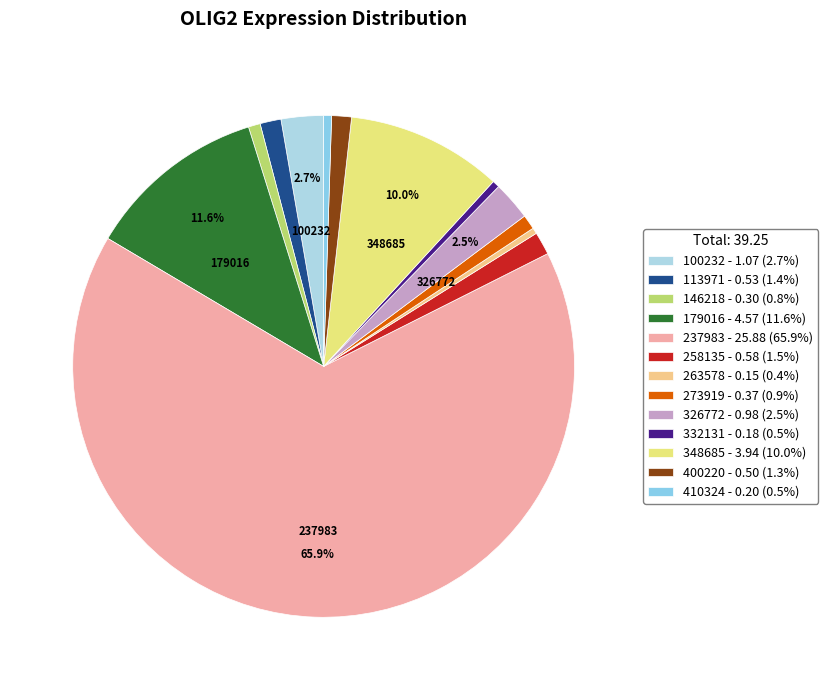

Approximately how many times larger is the value at 100232 compared to 348685?

0.3